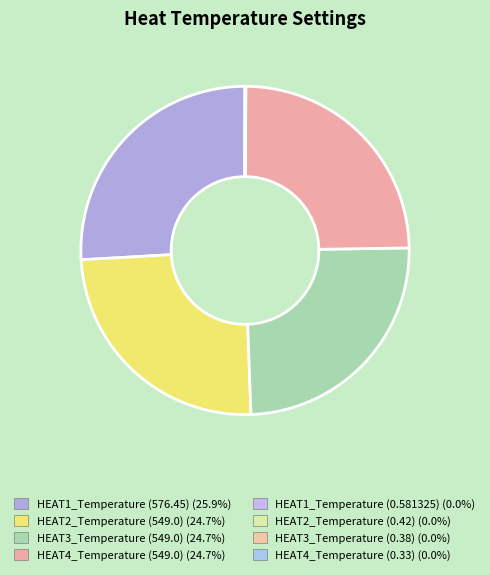

Does HEAT2_Temperature (0.42) represent more than half of the total?

No